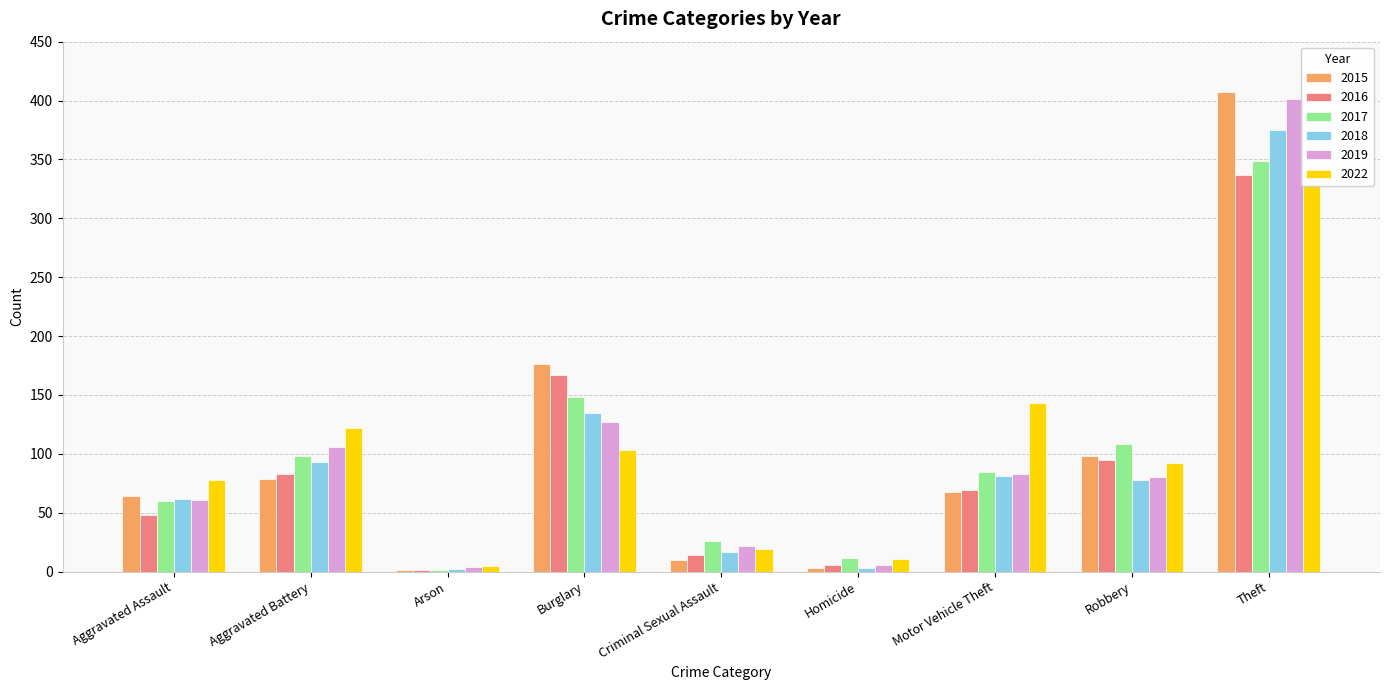

At which category does the chart reach its peak across all series?

Theft